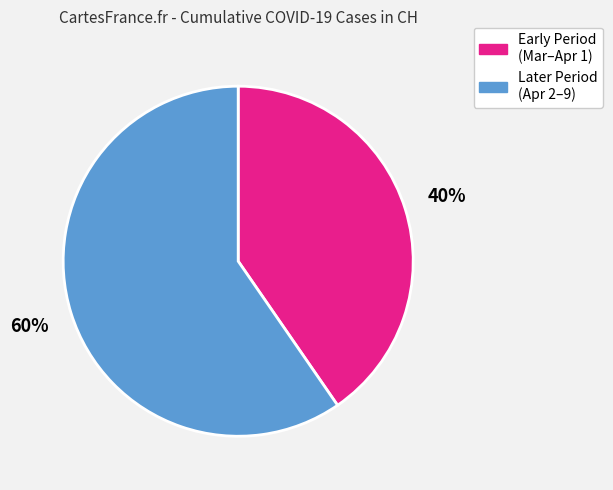

To the nearest percent, what is the average slice percentage?

50%